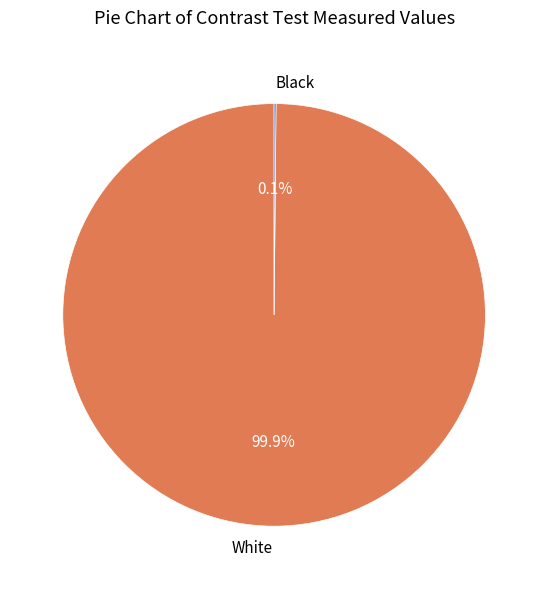

How much of the chart is everything except White?

0.1%